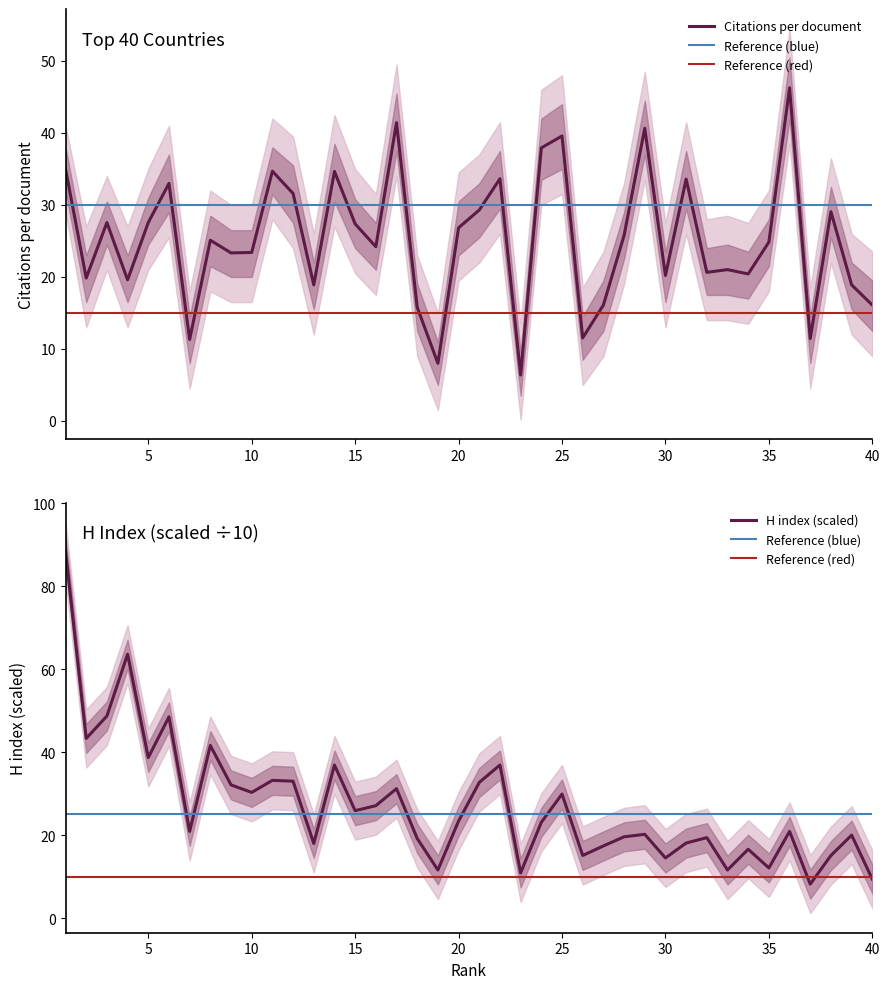

What is the value of the Citations per document point at the 39th from the left?

18.9